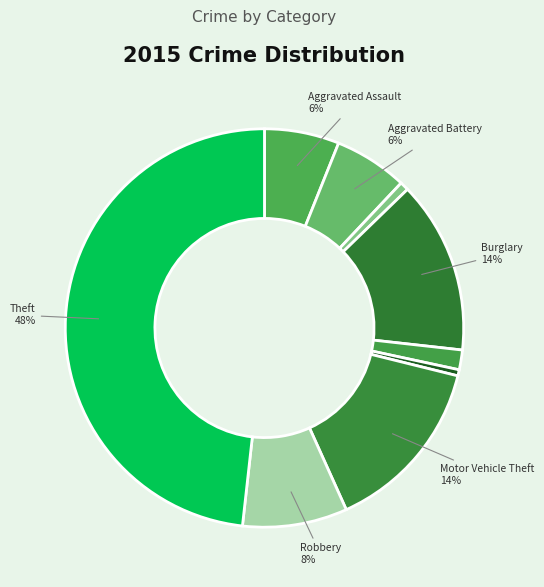

Which slice is the largest?

Theft